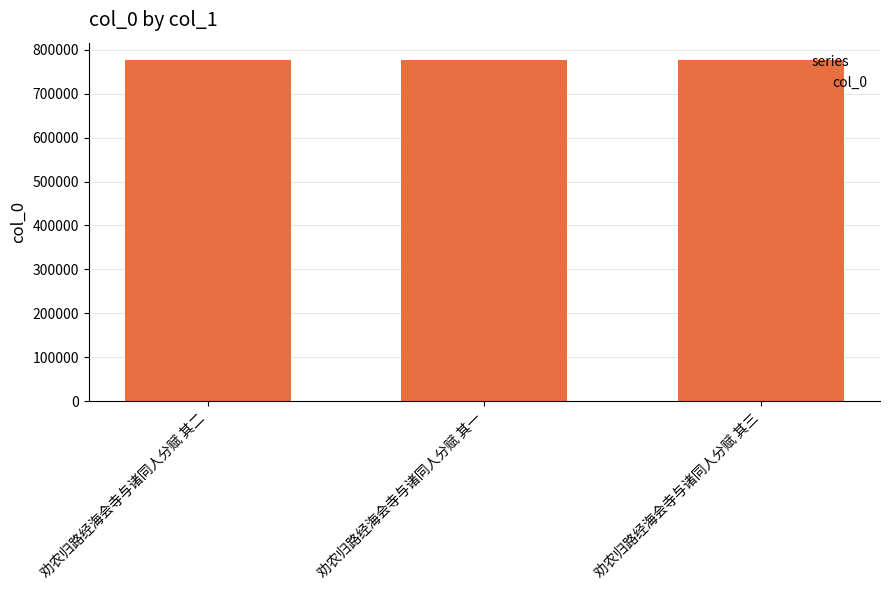

Approximately how many times larger is the value at 劝农归路经海会寺与诸同人分赋 其三 compared to 劝农归路经海会寺与诸同人分赋 其二?

1.0